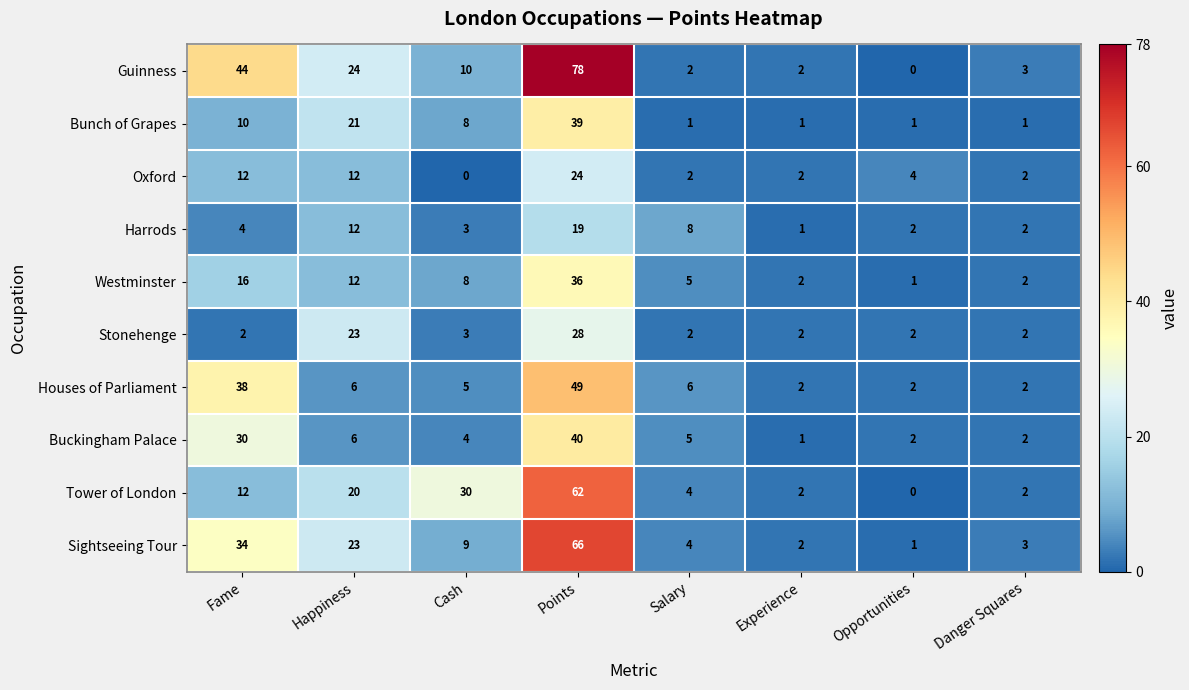

Which series has the widest spread of values?

Guinness